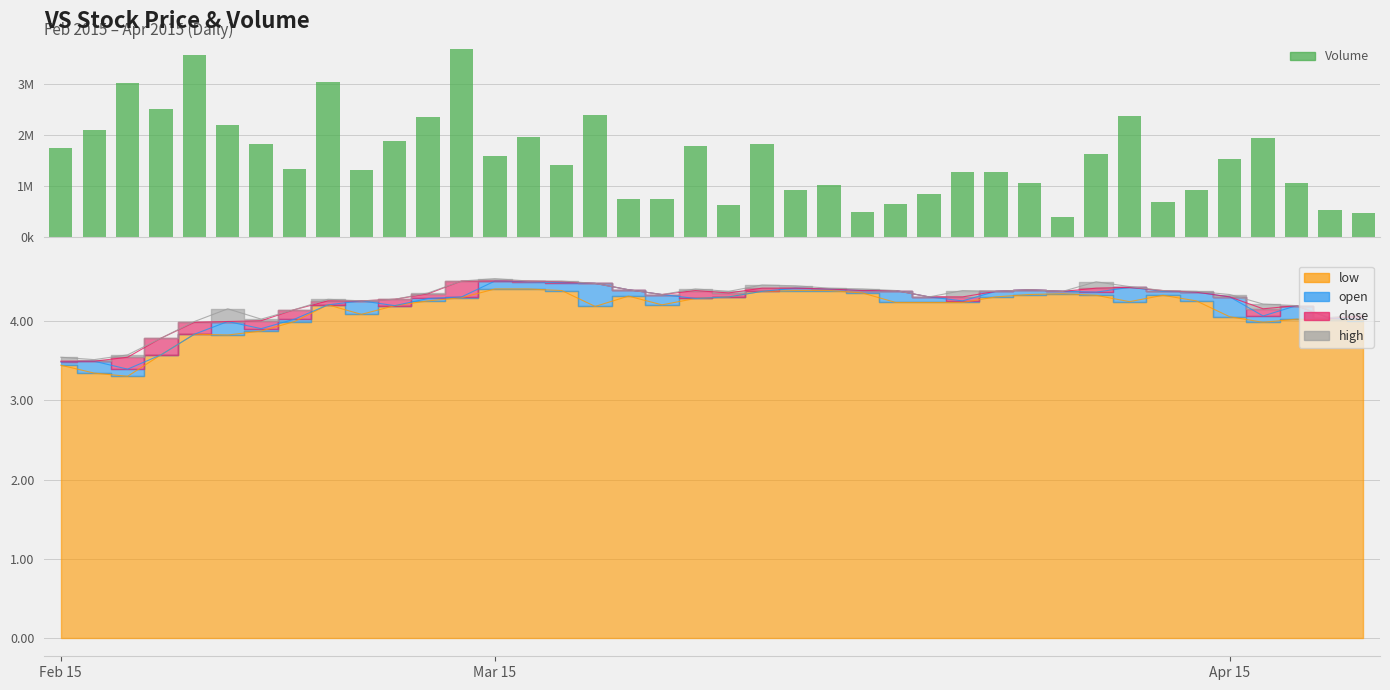

Where does the data first go above 1521000?

Feb 15